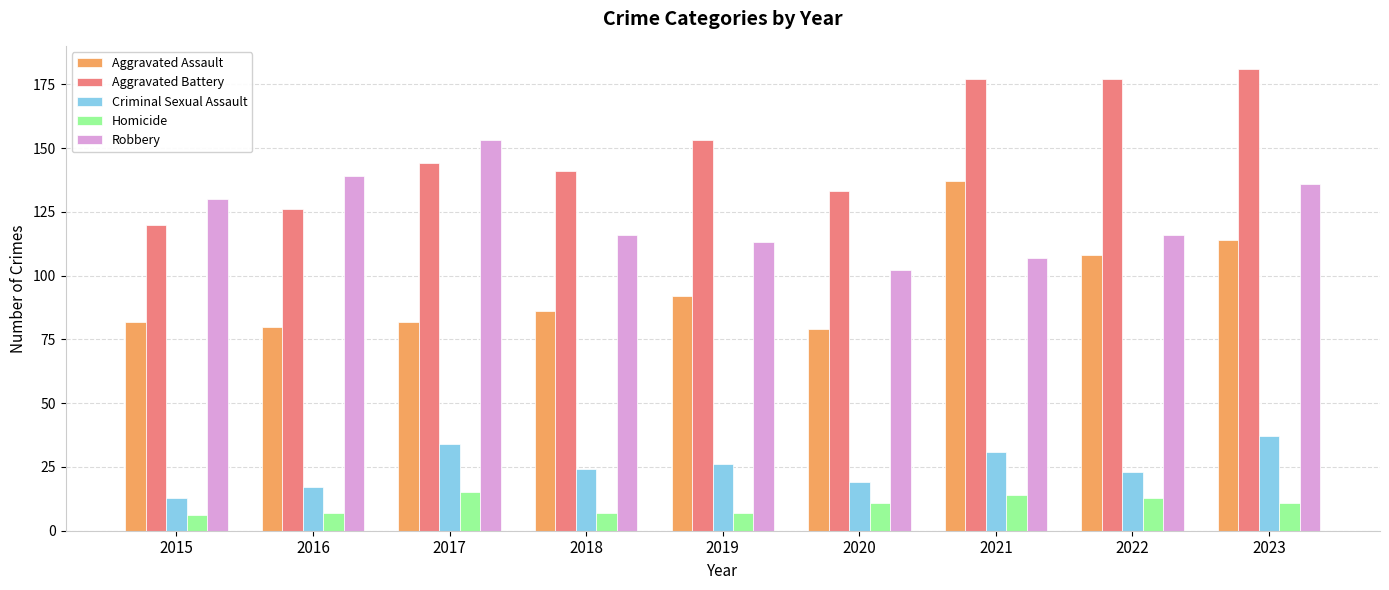

Between 2019 and 2023, which series saw the biggest shift?

Aggravated Battery